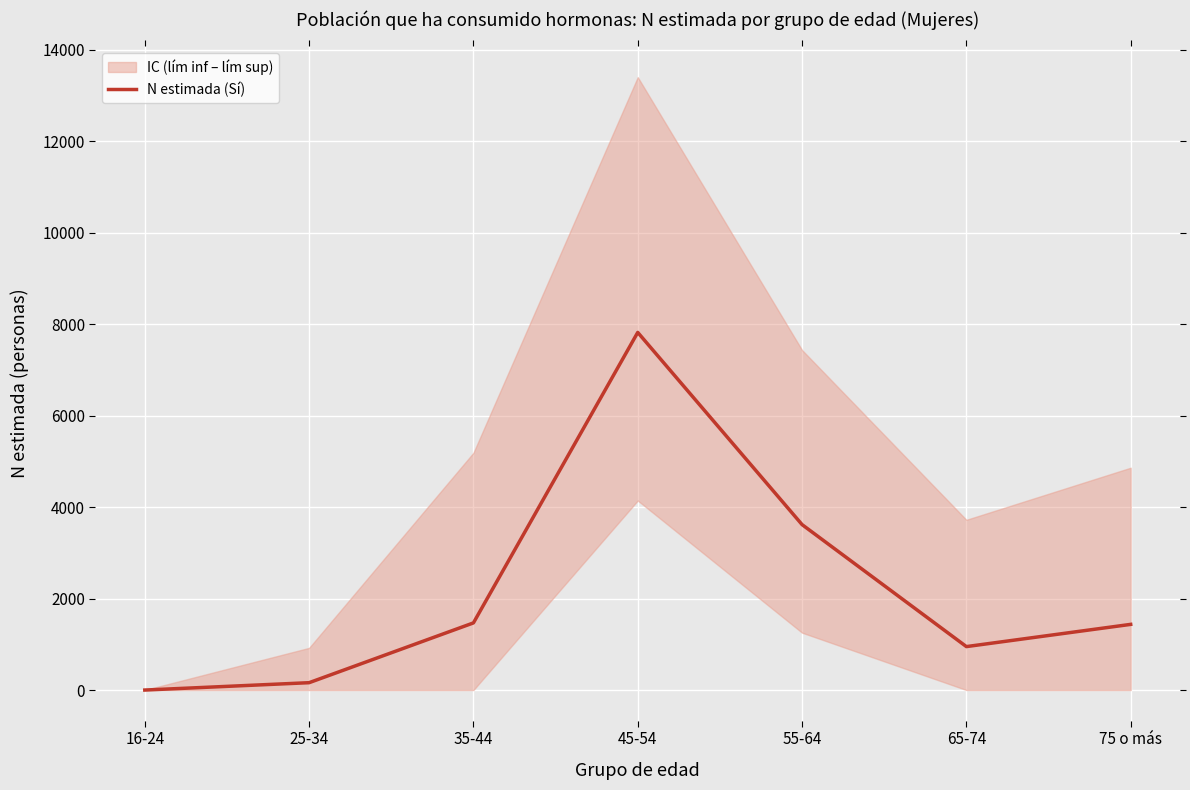

What is the difference between the maximum and minimum values?

7819